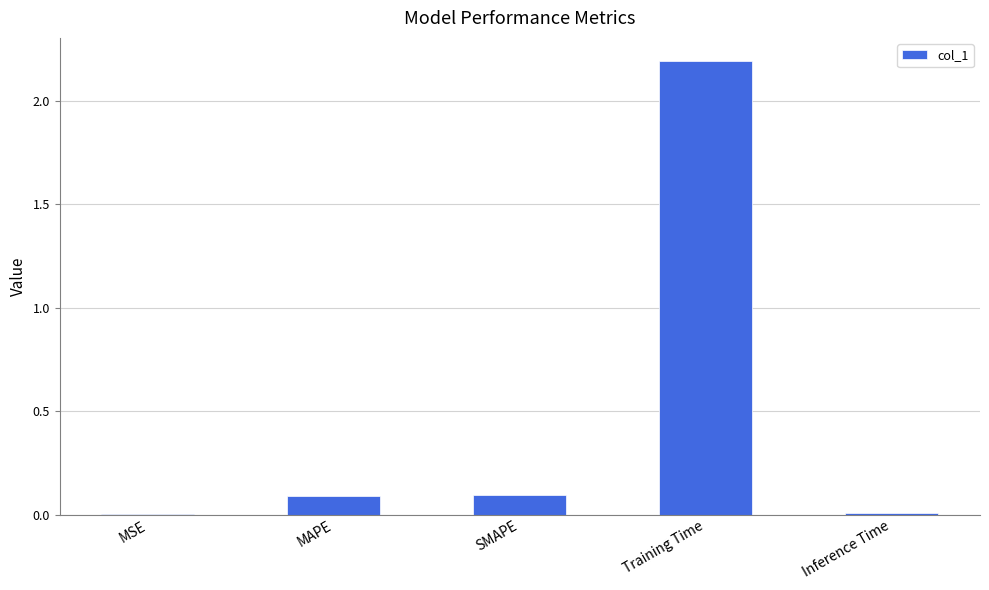

What is the difference between the values at MSE and MAPE?

0.1